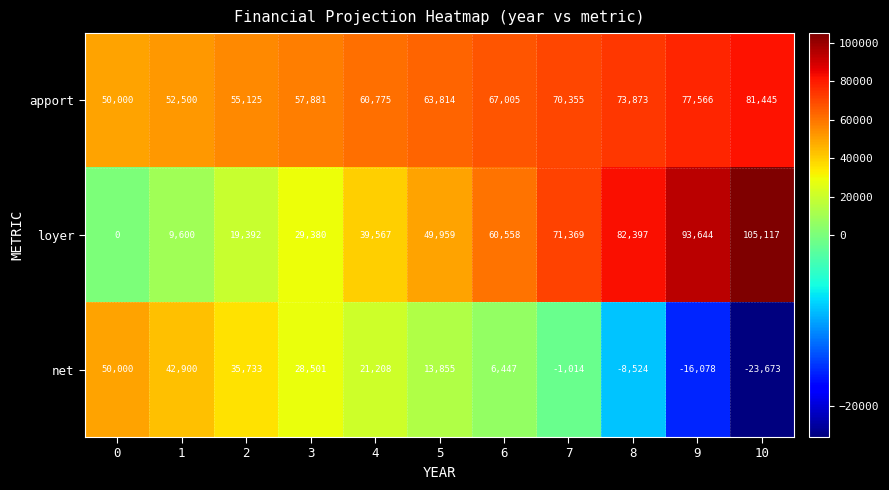

Between 1 and 3, which series saw the biggest shift?

loyer